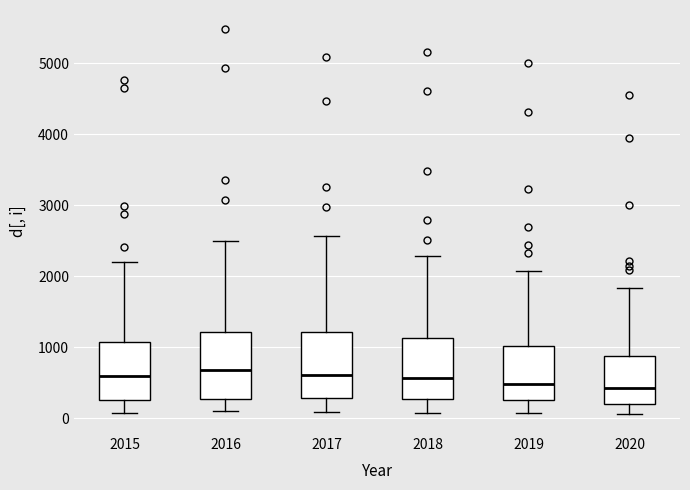

Where is the lower edge of the box at x = 2018 on the y-axis? The values are not printed on the chart, so give them approximately, as read against the axis.

300